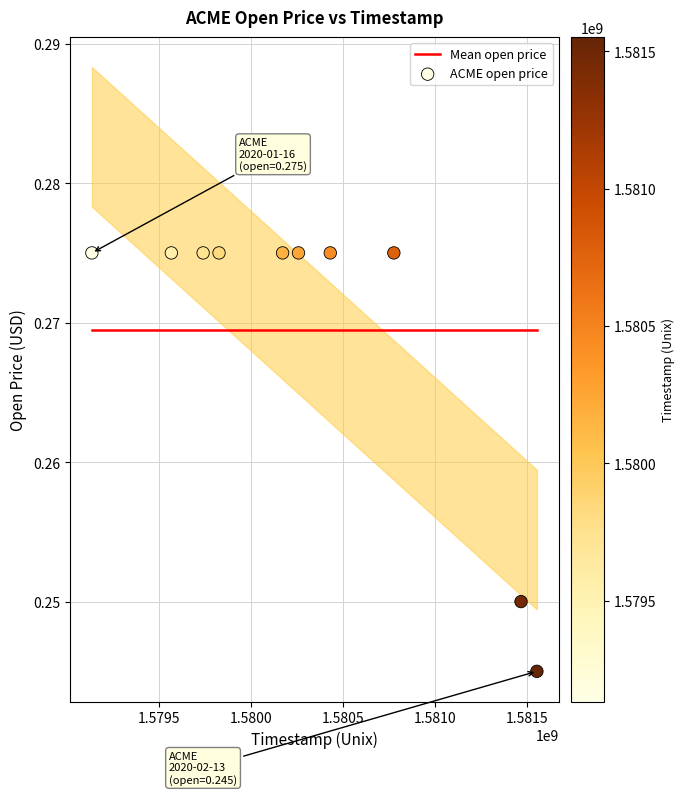

What is the range of X values (max minus min)?

2419200.0